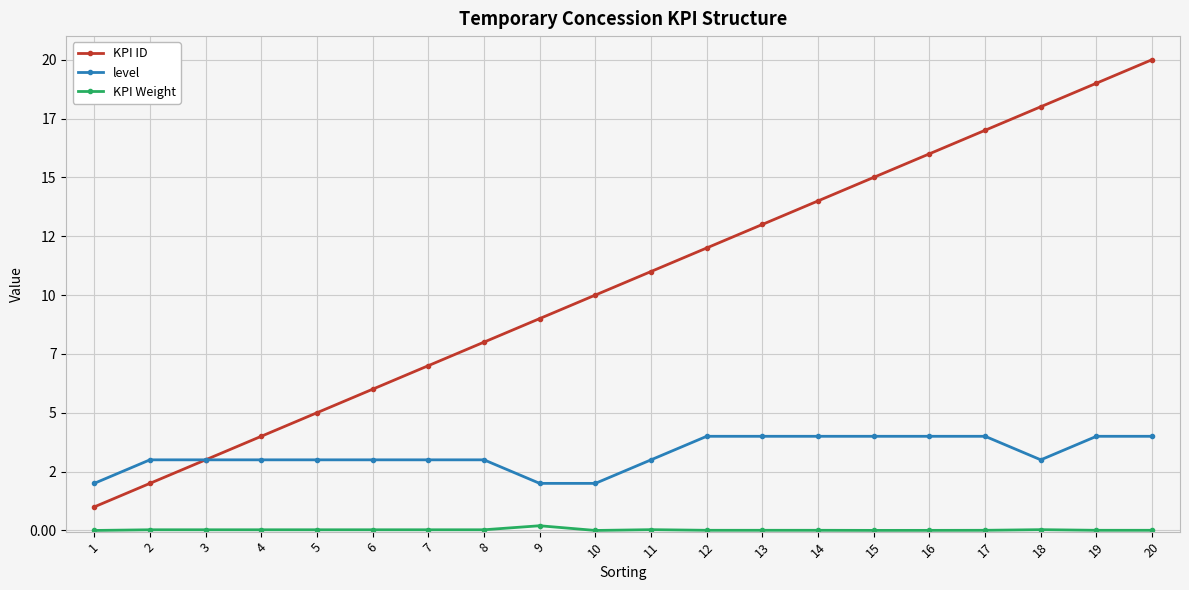

What are all the series names shown in the legend?

KPI ID, level, KPI Weight